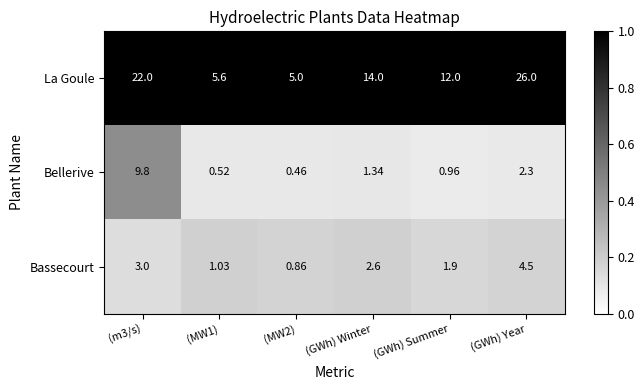

Which series has the largest range (max minus min)?

La Goule